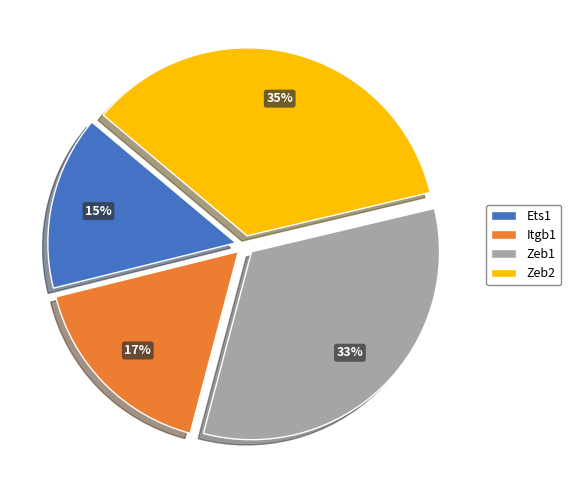

Between Zeb1 and Zeb2, which is larger?

Zeb2